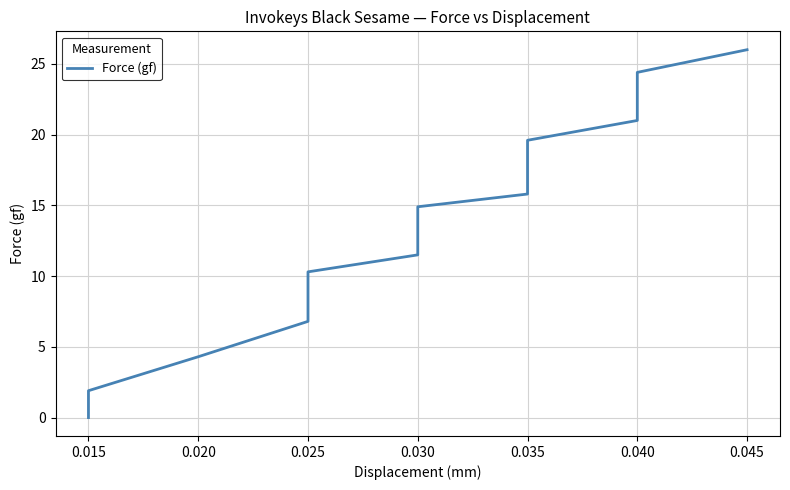

What is the average value?

14.0